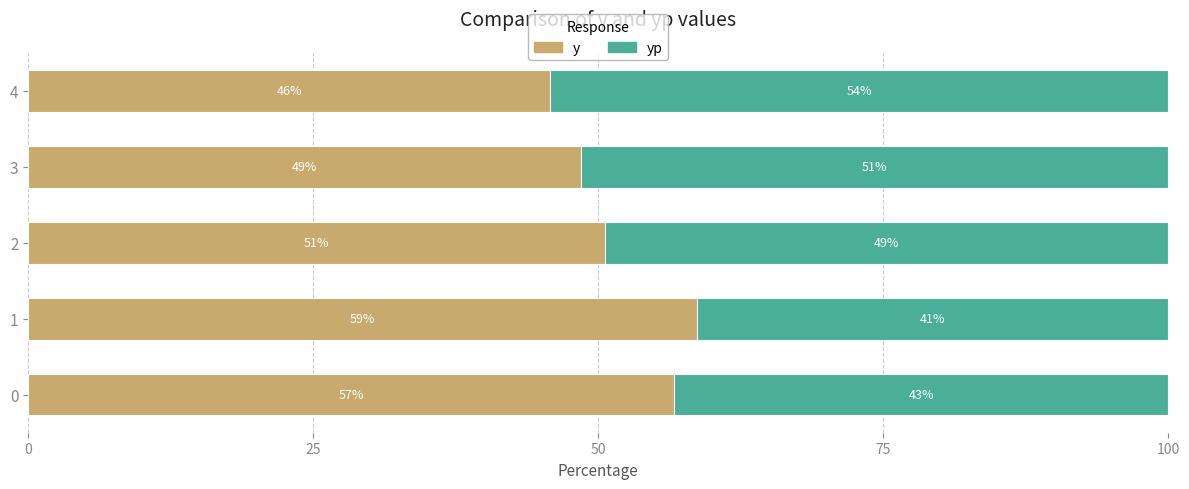

What are all the series names shown in the legend?

y, yp